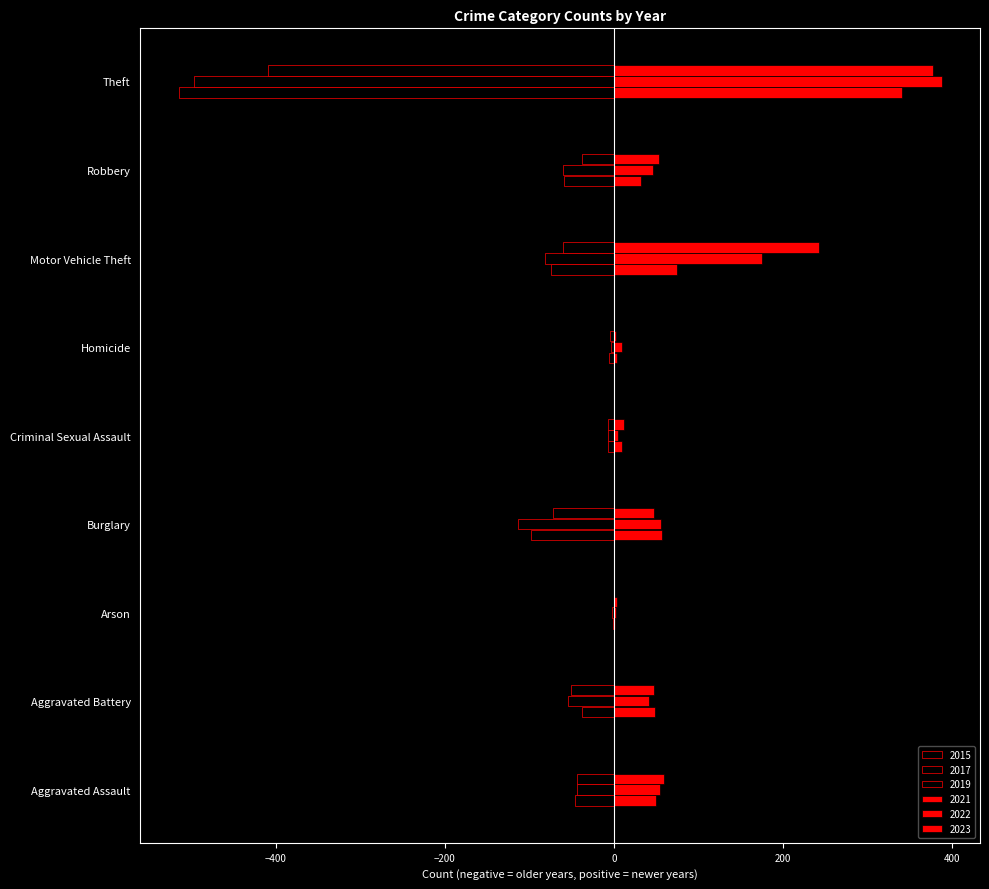

What is the value of the 2015 bar at the 5th from the left?

-7